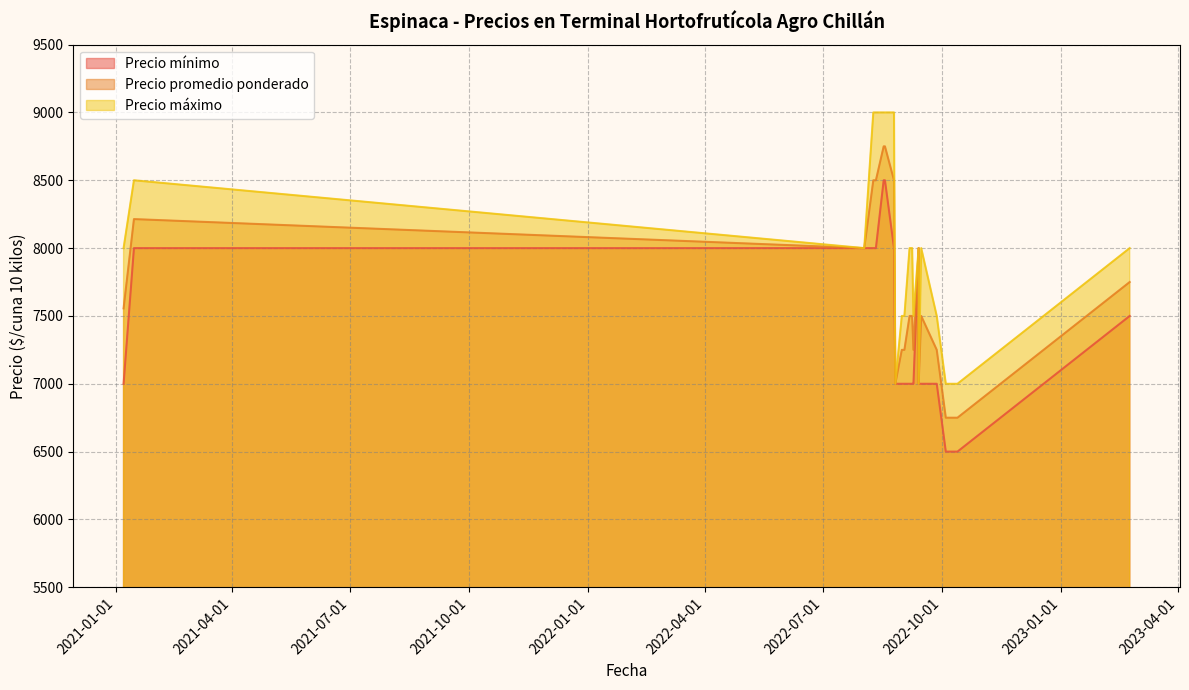

Does the chart display data point markers on the line(s)?

No